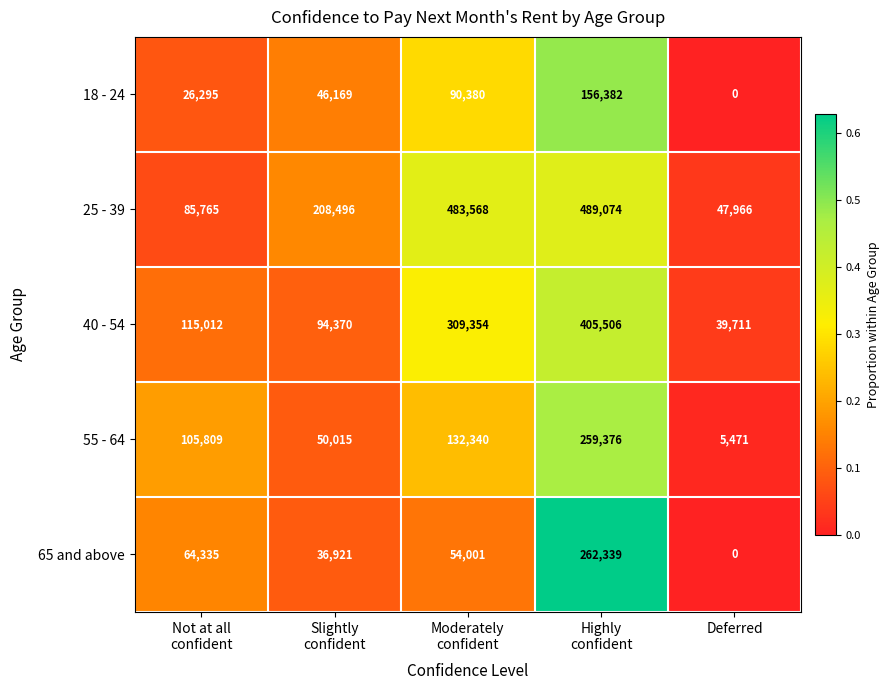

Reading right to left, transcribe all the data shown in this chart.

18 - 24: 0	156382	90380	46169	26295
25 - 39: 47966	489074	483568	208496	85765
40 - 54: 39711	405506	309354	94370	115012
55 - 64: 5471	259376	132340	50015	105809
65 and above: 0	262339	54001	36921	64335